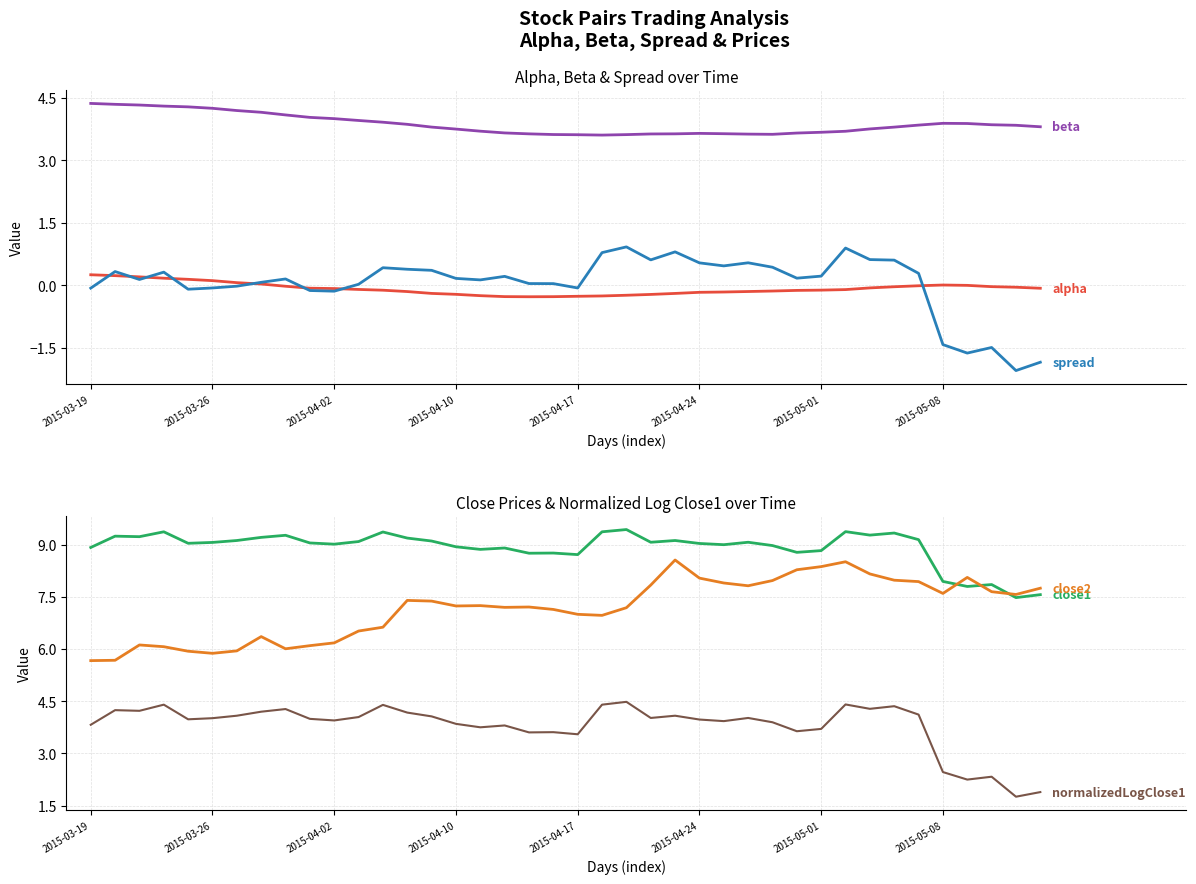

Reading right to left, extract all data points from this chart.

alpha: -0.1	-0.0	-0.0	-0.0	0.0	-0.0	-0.0	-0.1	-0.1	-0.1	-0.1	-0.1	-0.2	-0.2	-0.2	-0.2	-0.2	-0.2	-0.3	-0.3	-0.3	-0.3	-0.3	-0.3	-0.2	-0.2	-0.2	-0.1	-0.1	-0.1	-0.1	-0.0	0.0	0.1	0.1	0.1	0.2	0.2	0.2	0.3
beta: 3.8	3.8	3.9	3.9	3.9	3.8	3.8	3.8	3.7	3.7	3.7	3.6	3.6	3.6	3.6	3.6	3.6	3.6	3.6	3.6	3.6	3.6	3.7	3.7	3.8	3.8	3.9	3.9	4.0	4.0	4.0	4.1	4.2	4.2	4.2	4.3	4.3	4.3	4.3	4.4
spread: -1.9	-2.1	-1.5	-1.6	-1.4	0.3	0.6	0.6	0.9	0.2	0.2	0.4	0.5	0.5	0.5	0.8	0.6	0.9	0.8	-0.1	0.0	0.0	0.2	0.1	0.2	0.4	0.4	0.4	0.0	-0.1	-0.1	0.1	0.1	-0.0	-0.1	-0.1	0.3	0.1	0.3	-0.1
close1: 7.6	7.5	7.8	7.8	7.9	9.1	9.3	9.3	9.4	8.8	8.8	9.0	9.1	9.0	9.0	9.1	9.1	9.4	9.4	8.7	8.8	8.8	8.9	8.9	8.9	9.1	9.2	9.4	9.1	9.0	9.0	9.3	9.2	9.1	9.1	9.0	9.4	9.2	9.2	8.9
close2: 7.7	7.6	7.6	8.1	7.6	7.9	8.0	8.2	8.5	8.4	8.3	8.0	7.8	7.9	8.0	8.6	7.8	7.2	7.0	7.0	7.1	7.2	7.2	7.2	7.2	7.4	7.4	6.6	6.5	6.2	6.1	6.0	6.4	5.9	5.9	5.9	6.1	6.1	5.7	5.7
normalizedLogClose1: 1.9	1.8	2.3	2.2	2.5	4.1	4.4	4.3	4.4	3.7	3.6	3.9	4.0	3.9	4.0	4.1	4.0	4.5	4.4	3.5	3.6	3.6	3.8	3.8	3.8	4.1	4.2	4.4	4.0	3.9	4.0	4.3	4.2	4.1	4.0	4.0	4.4	4.2	4.2	3.8